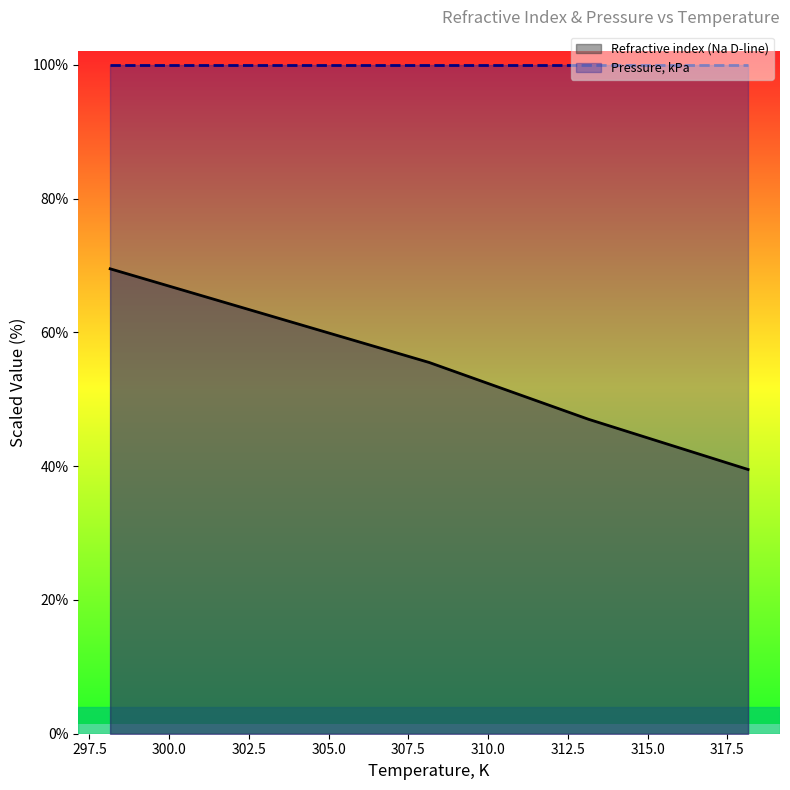

Does the chart display data point markers on the line(s)?

No